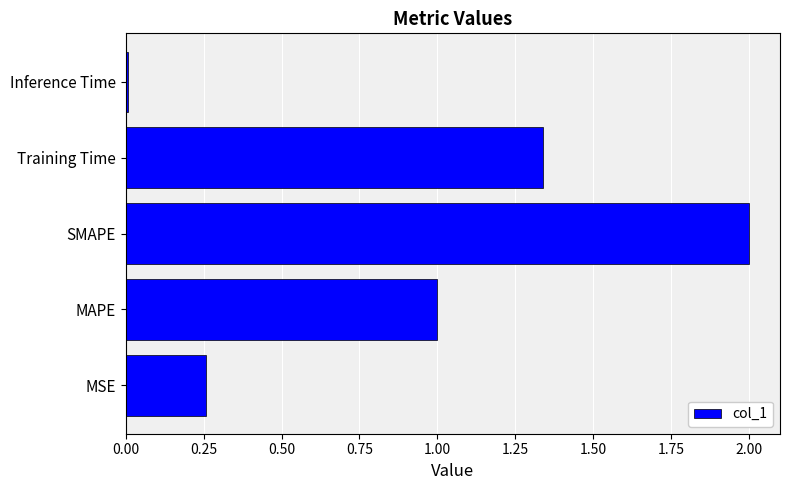

The value at SMAPE is 0.8. True or false?

False